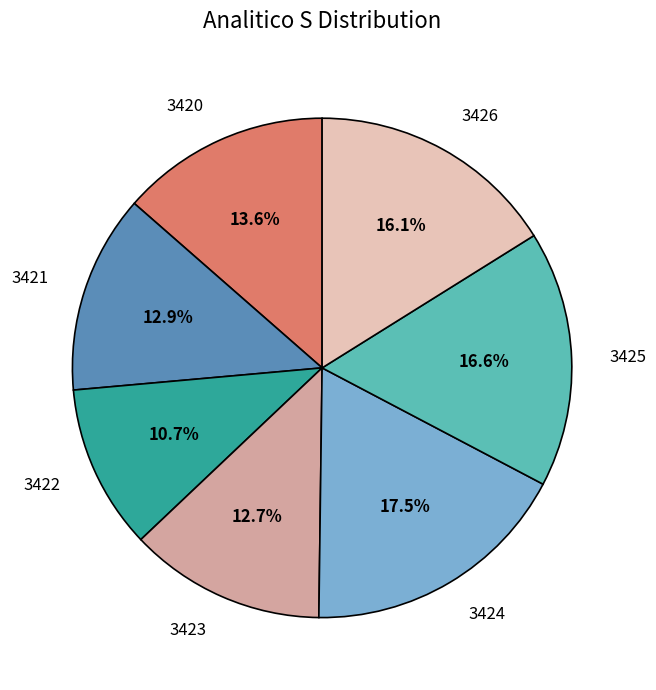

How many slices are in this pie chart?

7